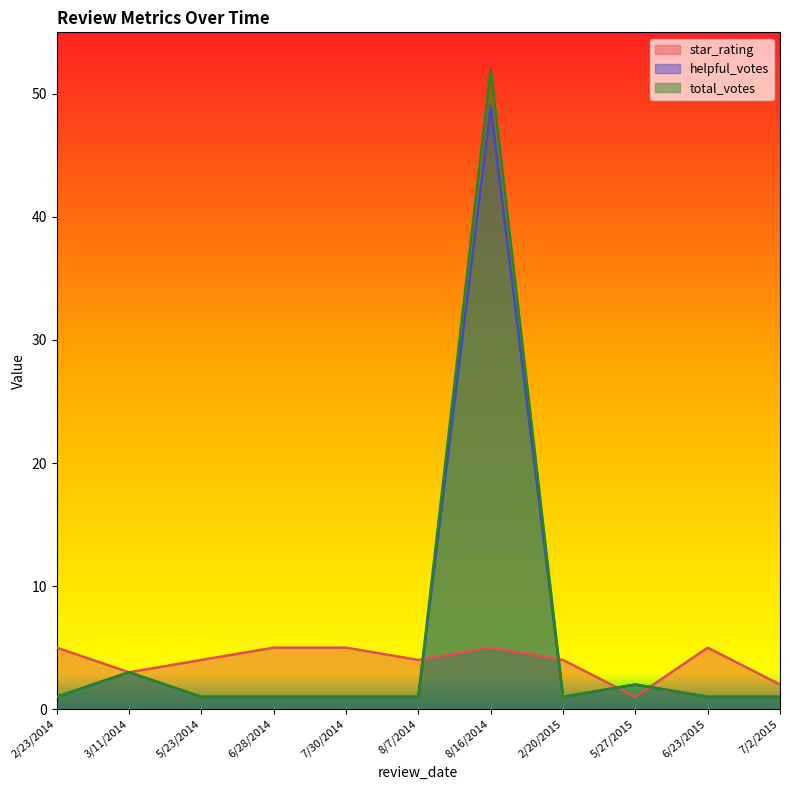

Which series has the largest total across all categories?

total_votes